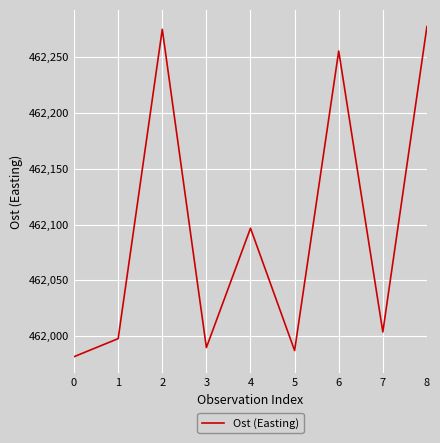

The value at 1 is 461997.7. True or false?

True